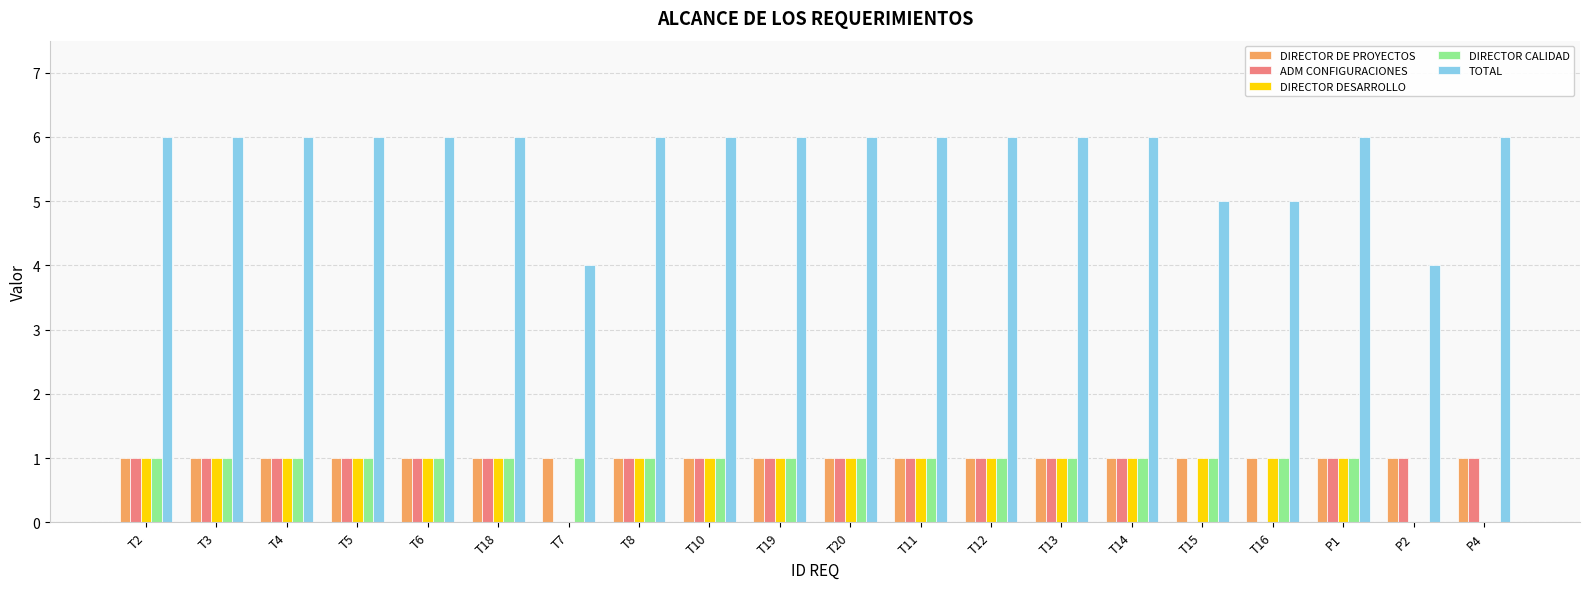

Which series has the largest total across all categories?

TOTAL